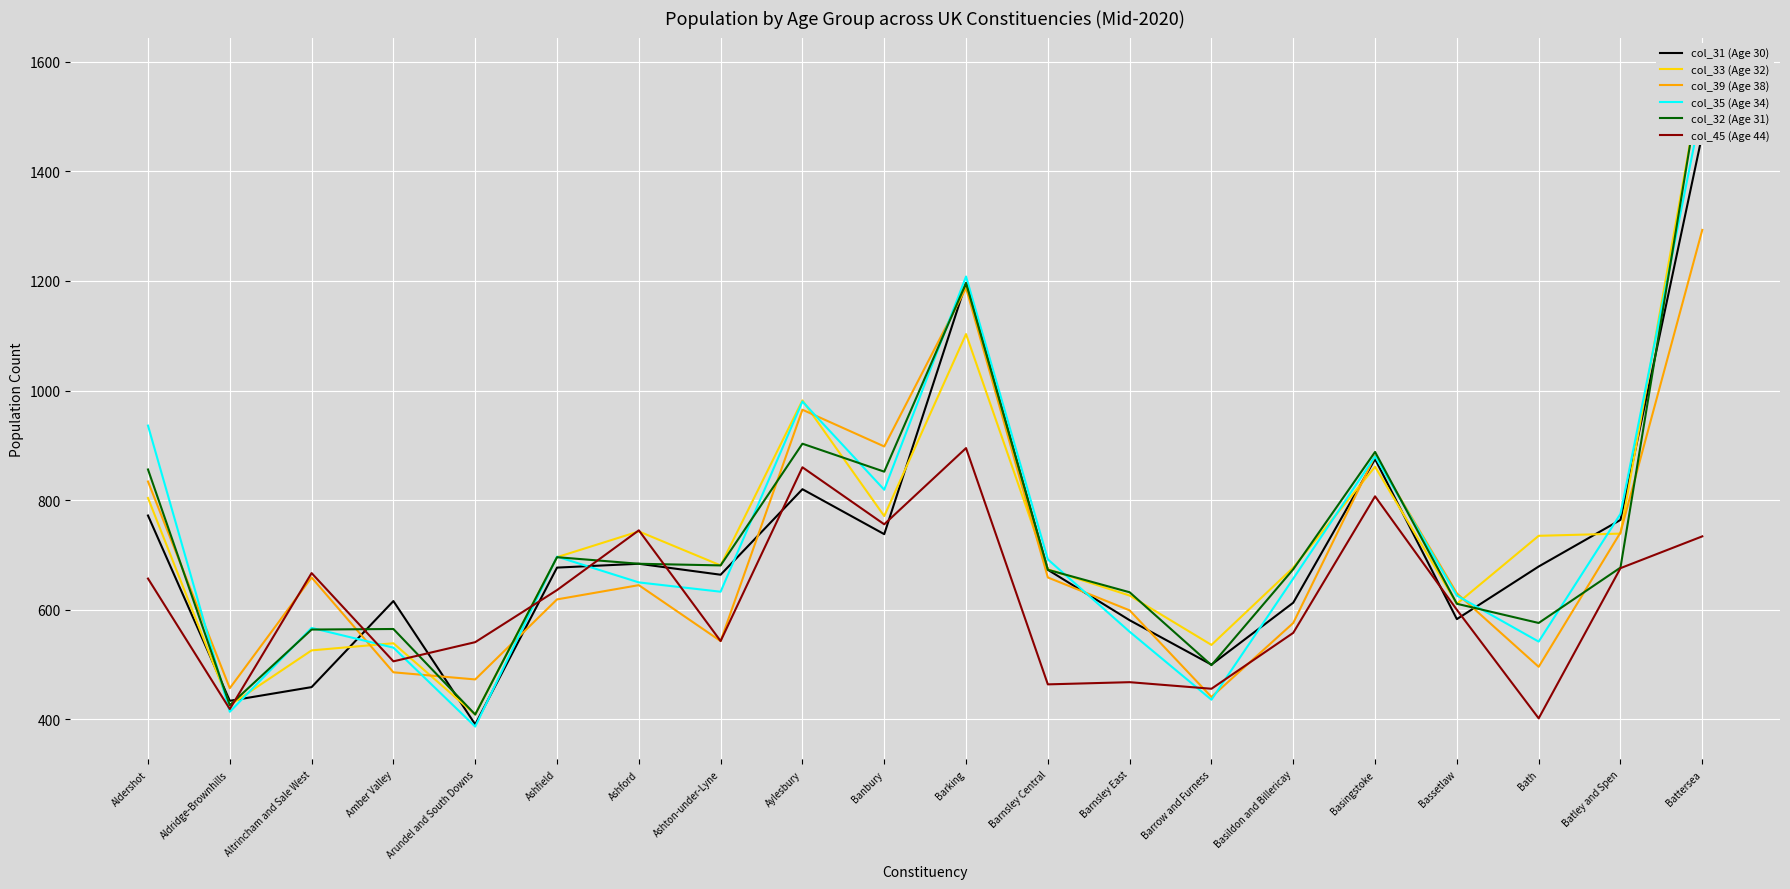

What is the minimum value shown in the chart?

387